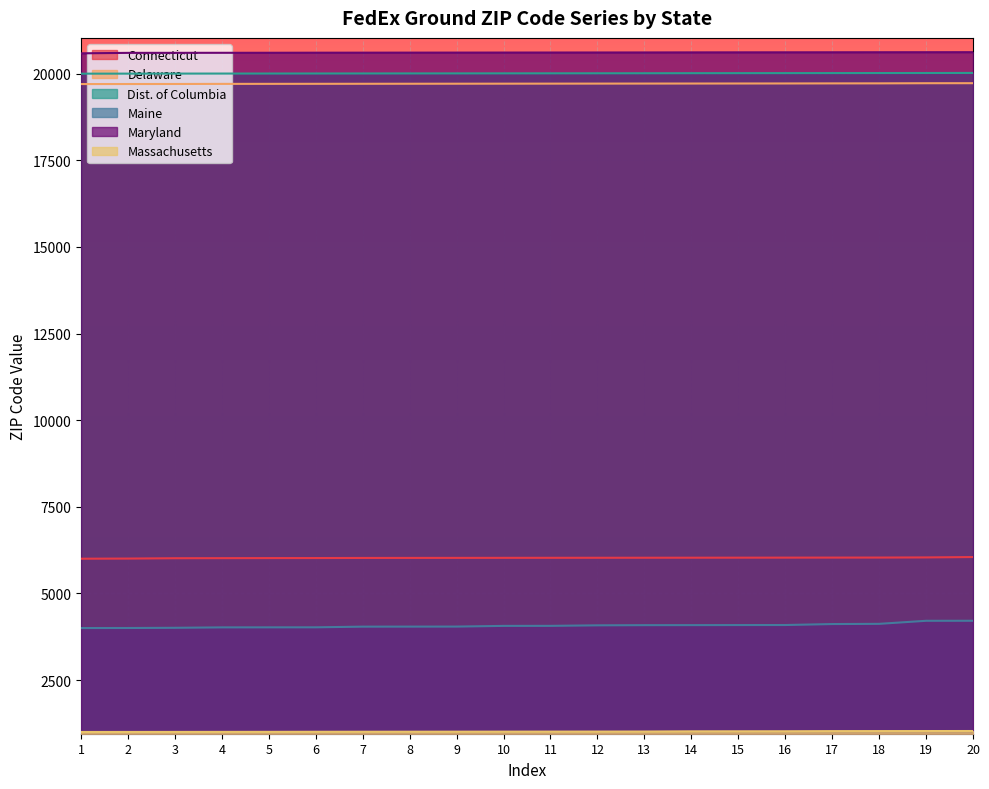

Which has a higher value, 4 or 7?

7